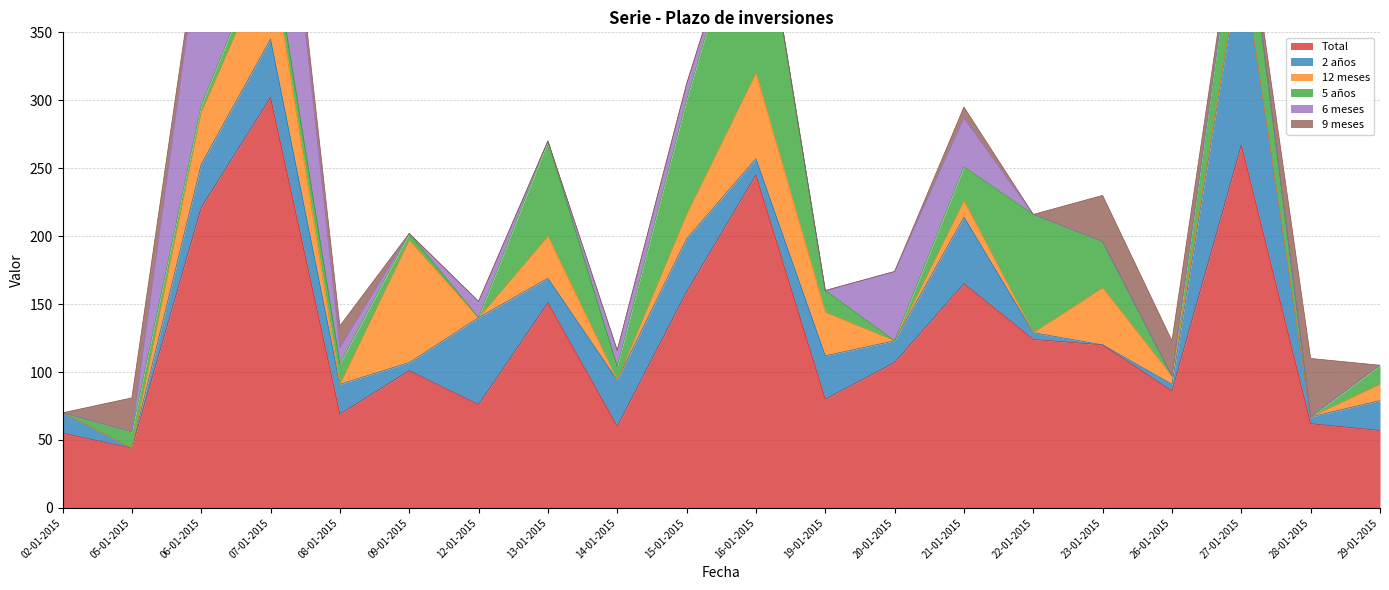

What is the label of the 8th point from the left?

13-01-2015